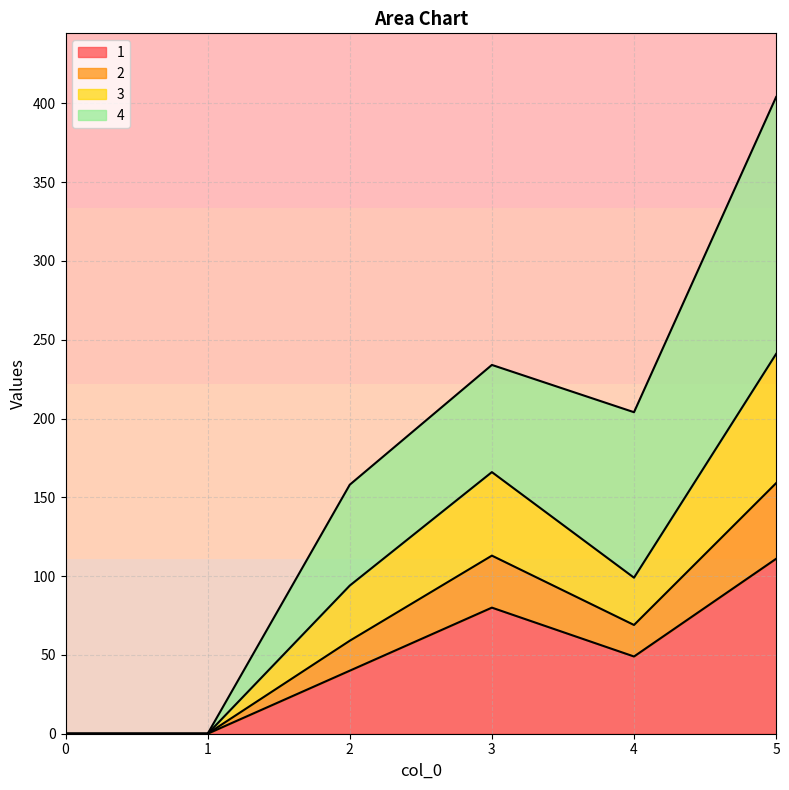

Does the chart display data point markers on the line(s)?

No